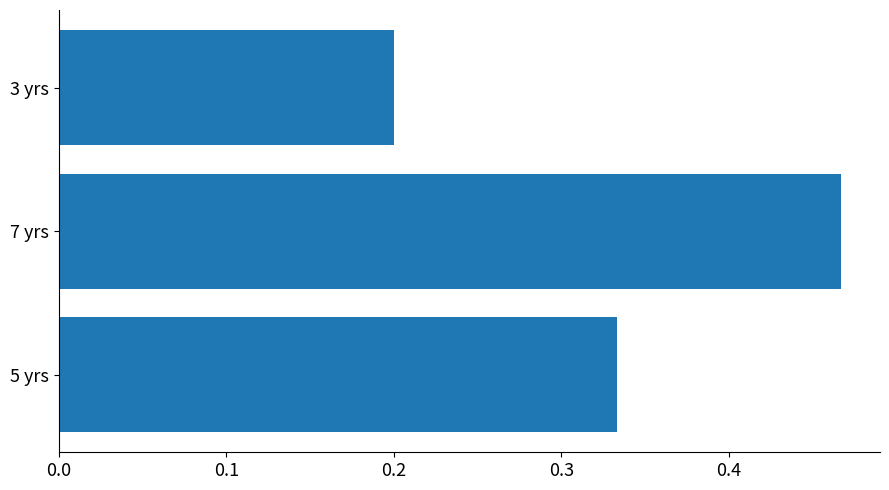

Is it true that the value at 7 yrs is 0.1?

False